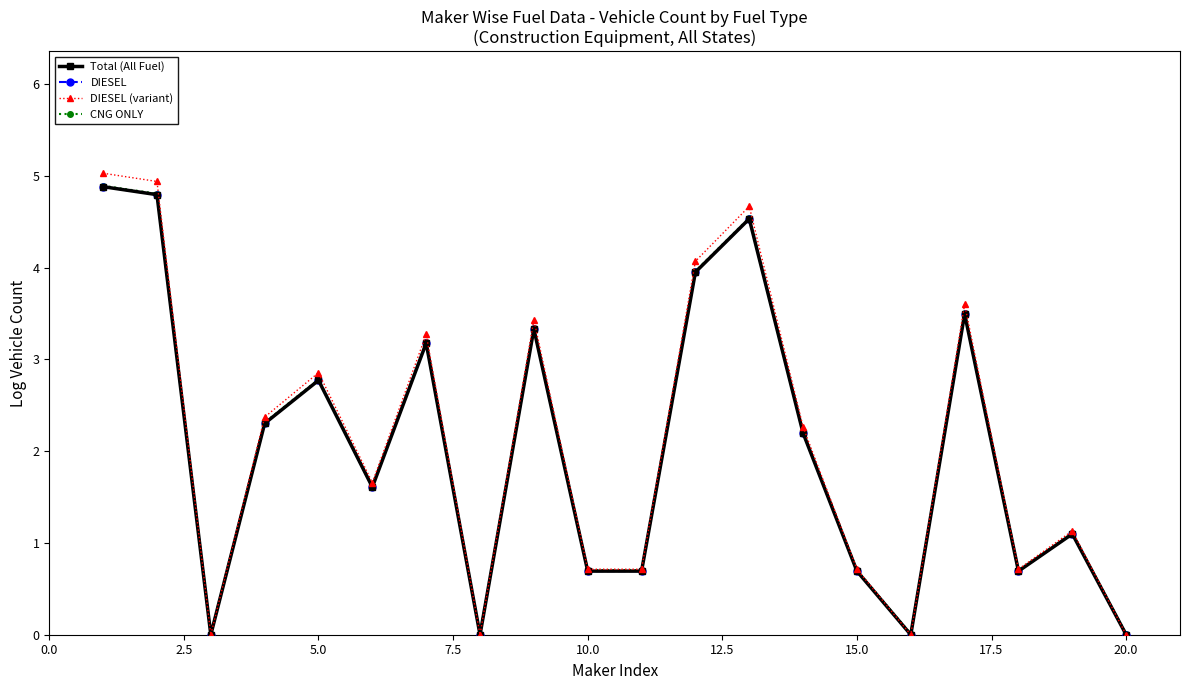

In CNG ONLY, how many points are higher than both neighbors (excluding endpoints)?

6